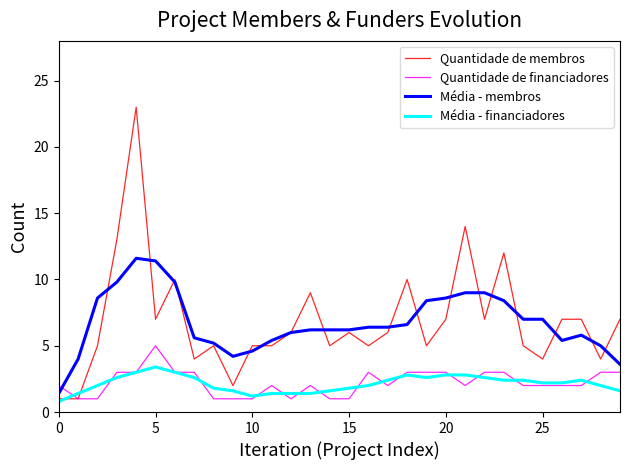

Rank the series by their maximum value, from lowest to highest.

Média - financiadores, Quantidade de financiadores, Média - membros, Quantidade de membros